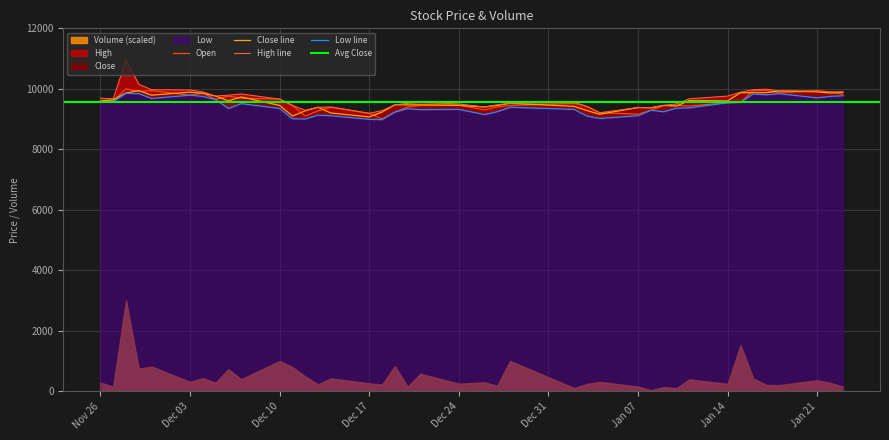

What is the difference between the maximum and minimum values in the Open series?

1000